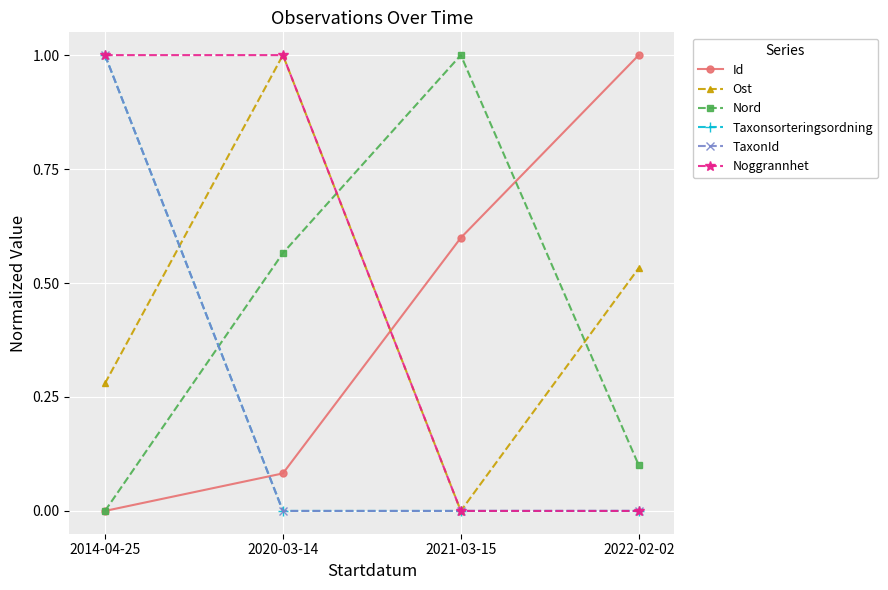

What are all the series names shown in the legend?

Id, Ost, Nord, Taxonsorteringsordning, TaxonId, Noggrannhet